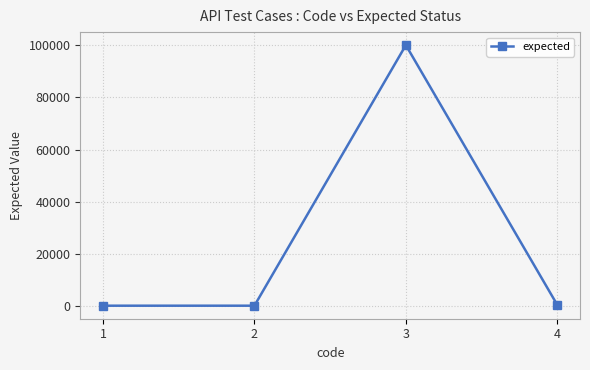

What is the sum of the values at 1 and 2?

400